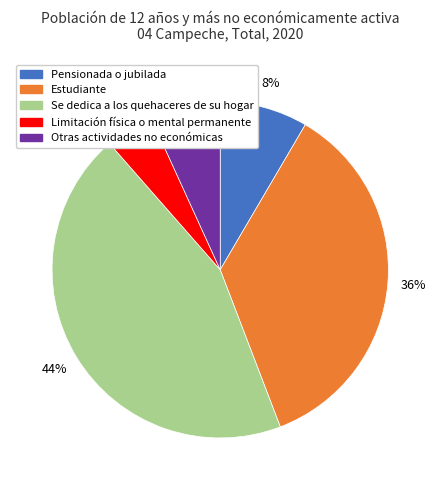

Count the number of slices in the pie.

5